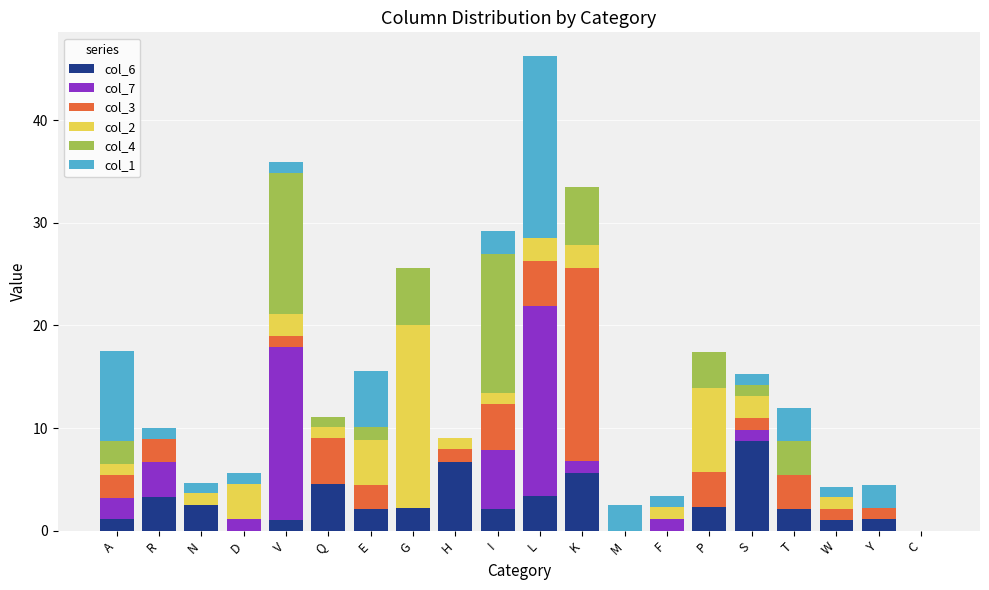

The value of col_6 at S is 15.3. True or false?

False